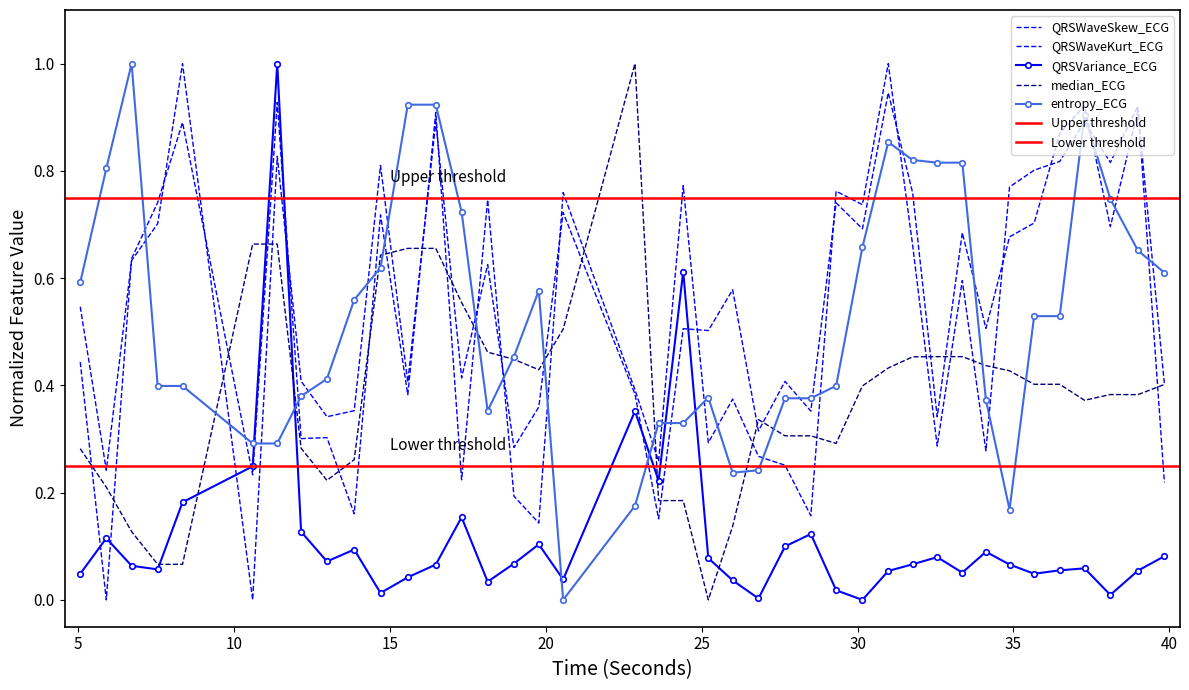

True or false: QRSWaveKurt_ECG and QRSWaveSkew_ECG cross at least once.

True